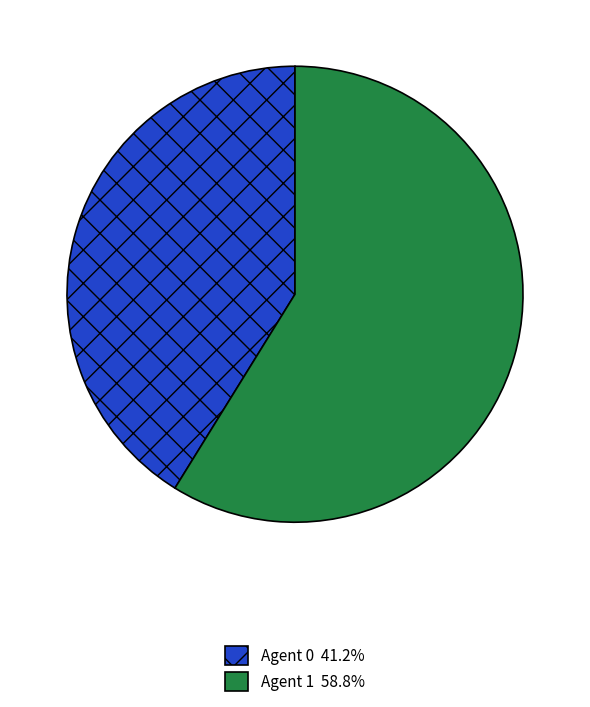

Is there any slice that represents more than half of the pie?

Yes